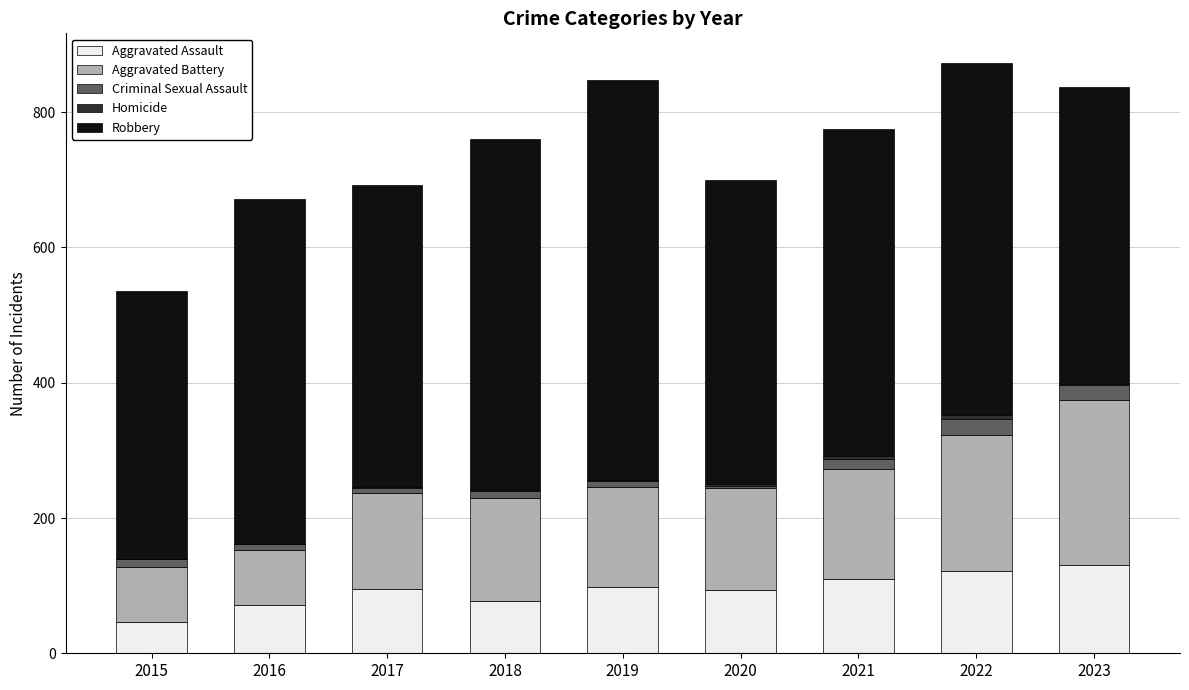

Count the number of categories in the chart.

9